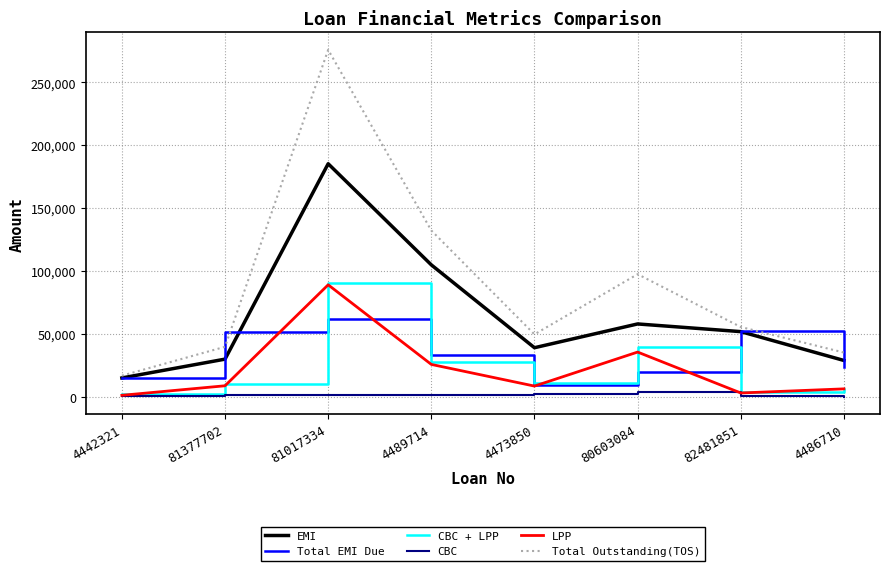

How many interior local valleys does the Total EMI Due series have?

1